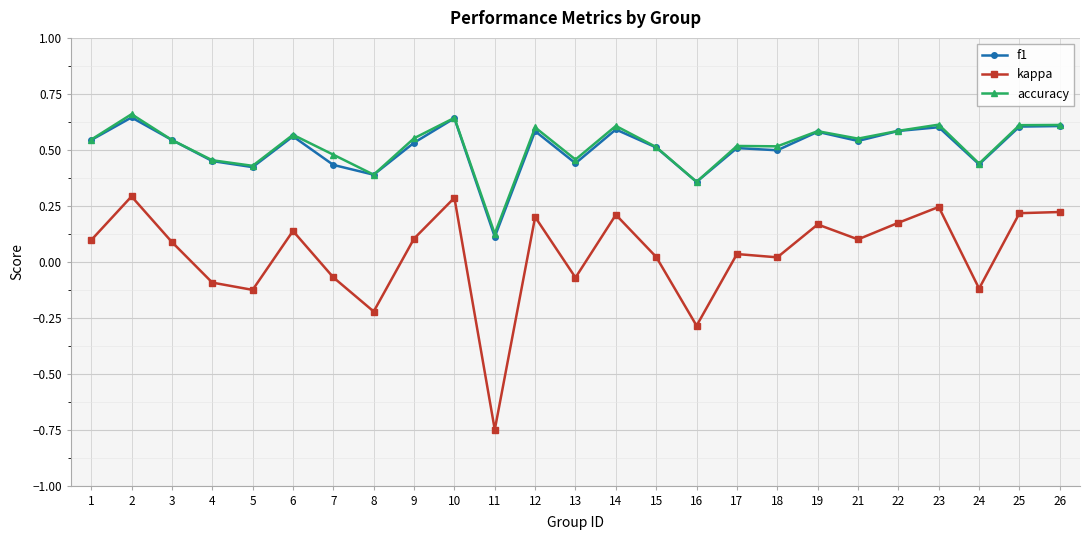

Is the value of kappa at 7 greater than the value of f1 at 10?

No